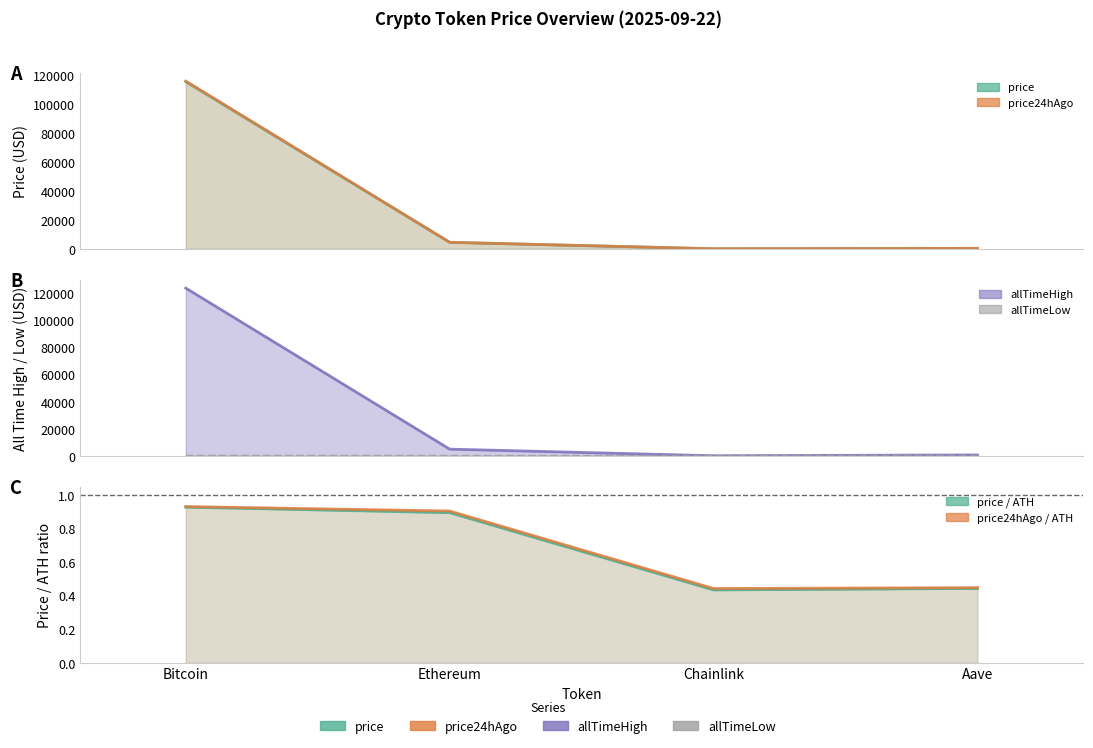

List the series in order of their peak value, highest first.

allTimeHigh, price24hAgo, price, allTimeLow, price24hAgo / ATH, price / ATH